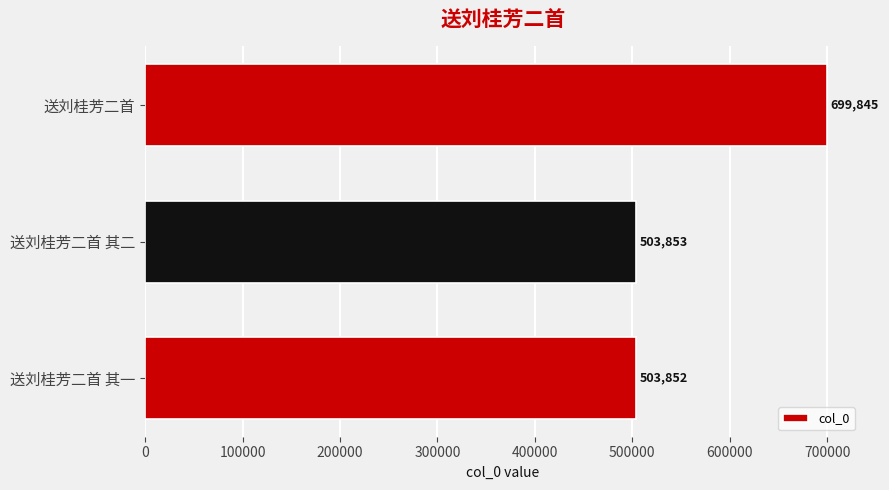

What is the change in value from 送刘桂芳二首 其二 to 送刘桂芳二首?

+195992